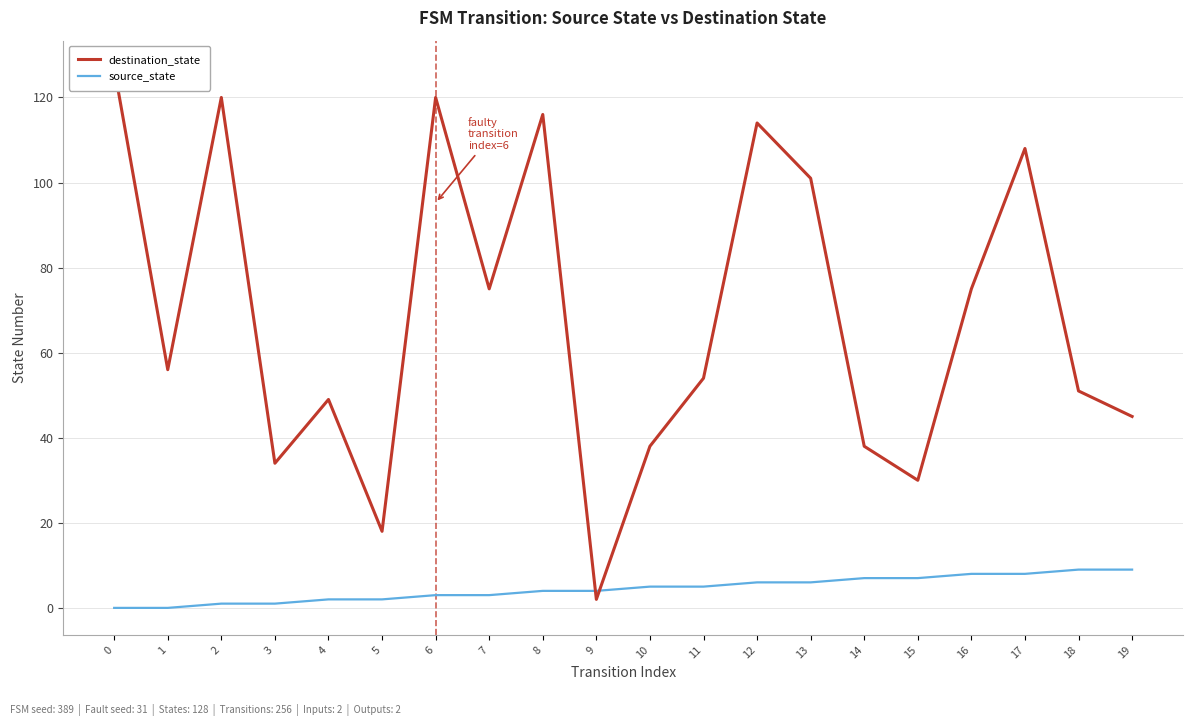

How many lines are shown in the chart?

2